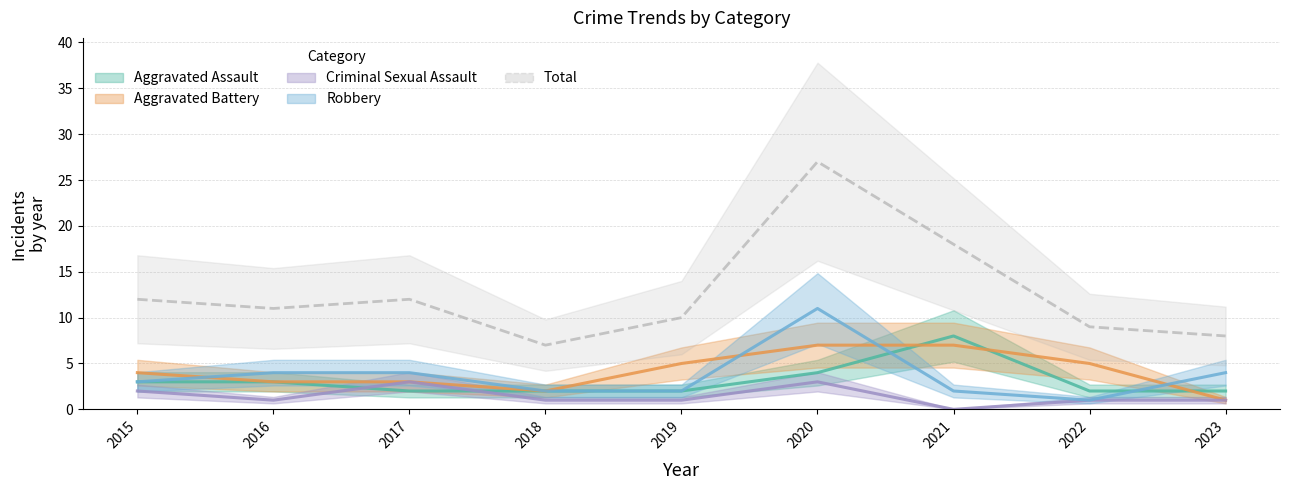

Reading right to left, list all the values displayed in this chart.

Aggravated Assault: 2	2	8	4	2	2	2	3	3
Aggravated Battery: 1	5	7	7	5	2	3	3	4
Criminal Sexual Assault: 1	1	0	3	1	1	3	1	2
Robbery: 4	1	2	11	2	2	4	4	3
Total: 8	9	18	27	10	7	12	11	12